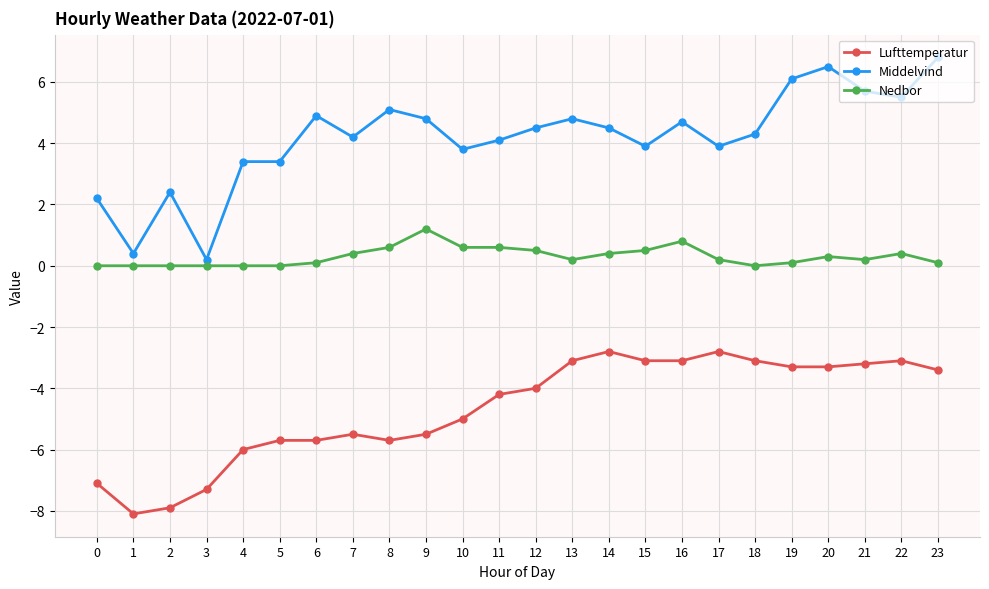

Rank the series by their average value, from highest to lowest.

Middelvind, Nedbor, Lufttemperatur